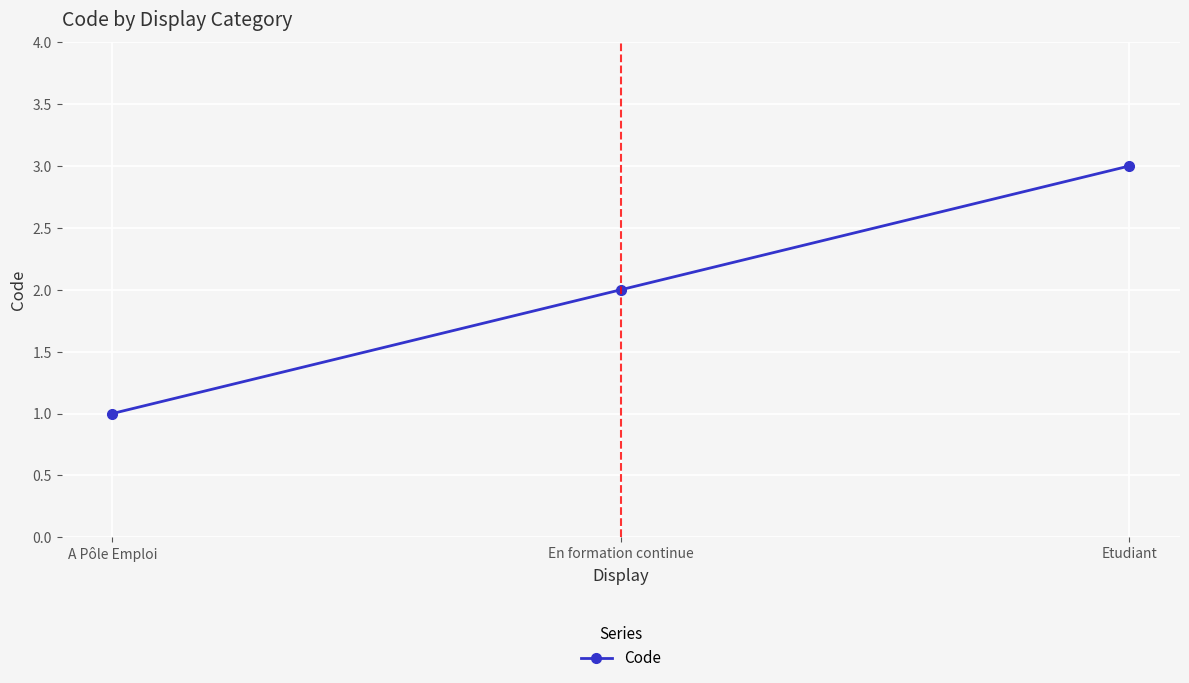

The chart shows a value of 0 at A Pôle Emploi. True or false?

False